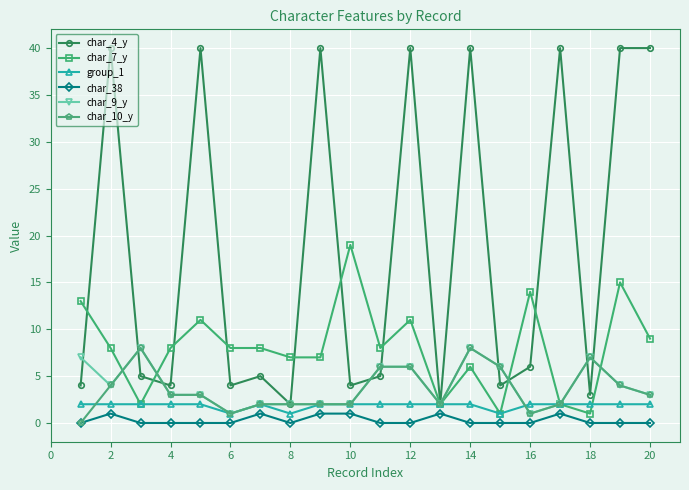

True or false: char_7_y has more than 1 points higher than both neighbors.

True